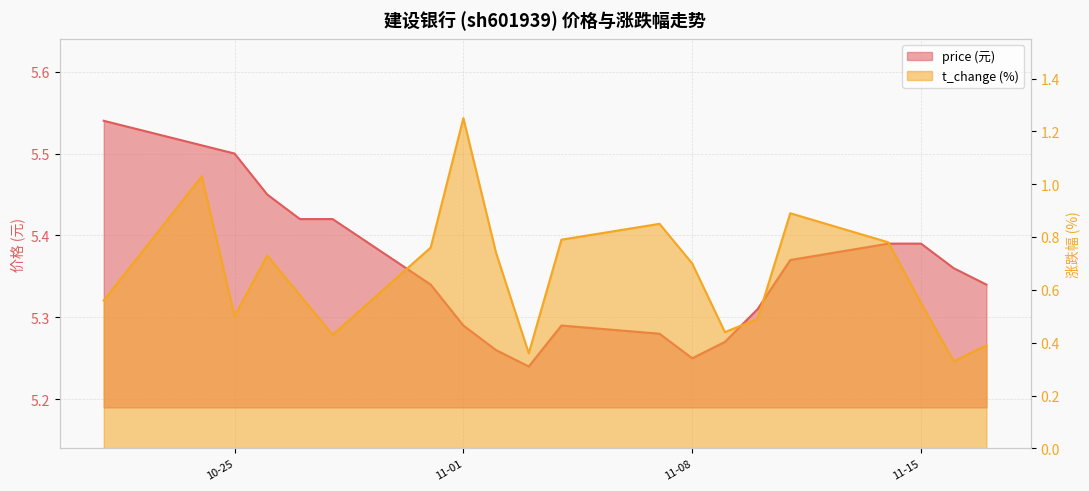

How many lines are shown in the chart?

2